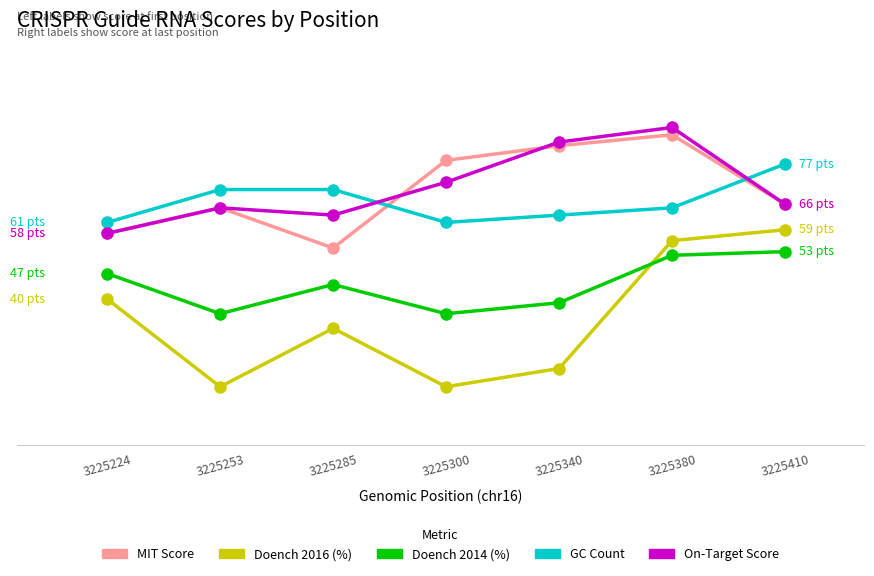

Rank the series at 3225253 from lowest to highest value.

Doench 2016 (%), Doench 2014 (%), MIT Score, On-Target Score, GC Count